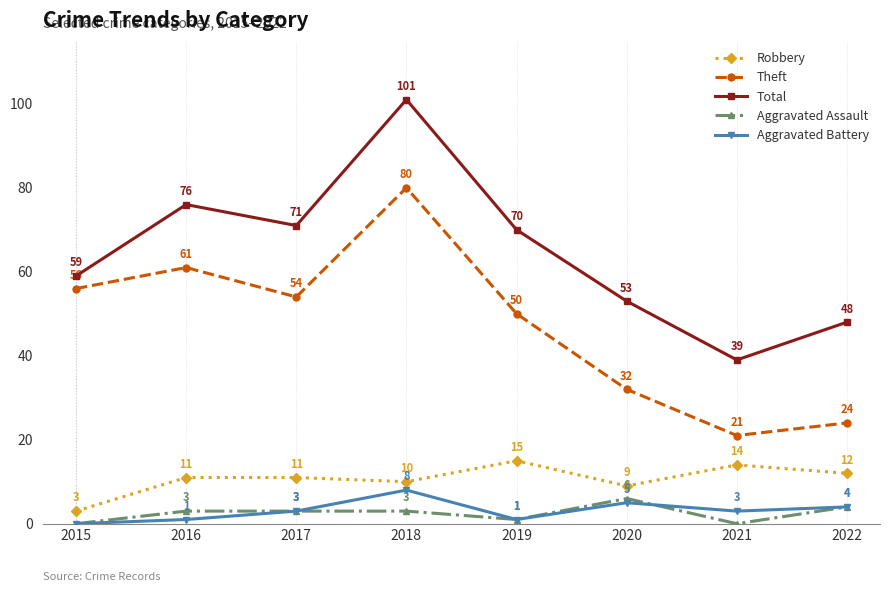

At how many categories does at least one series exceed 36?

8